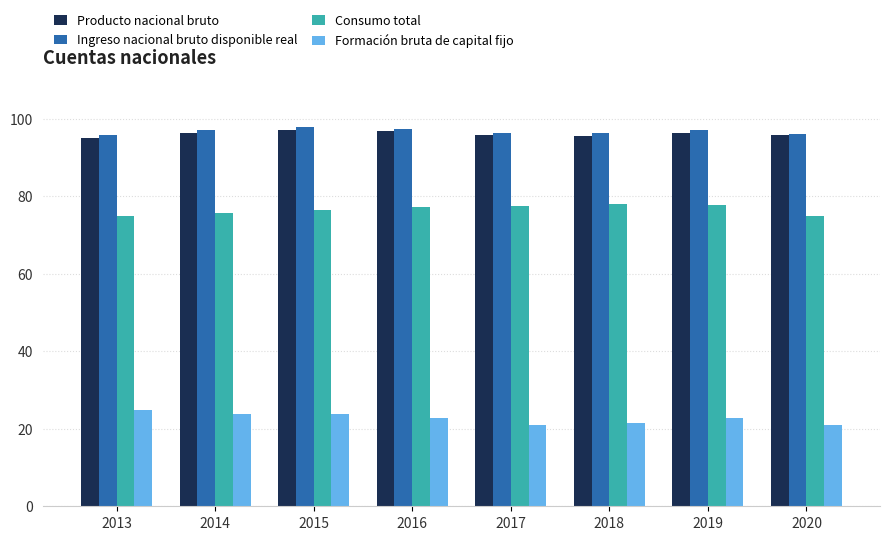

How many groups of bars are there?

8